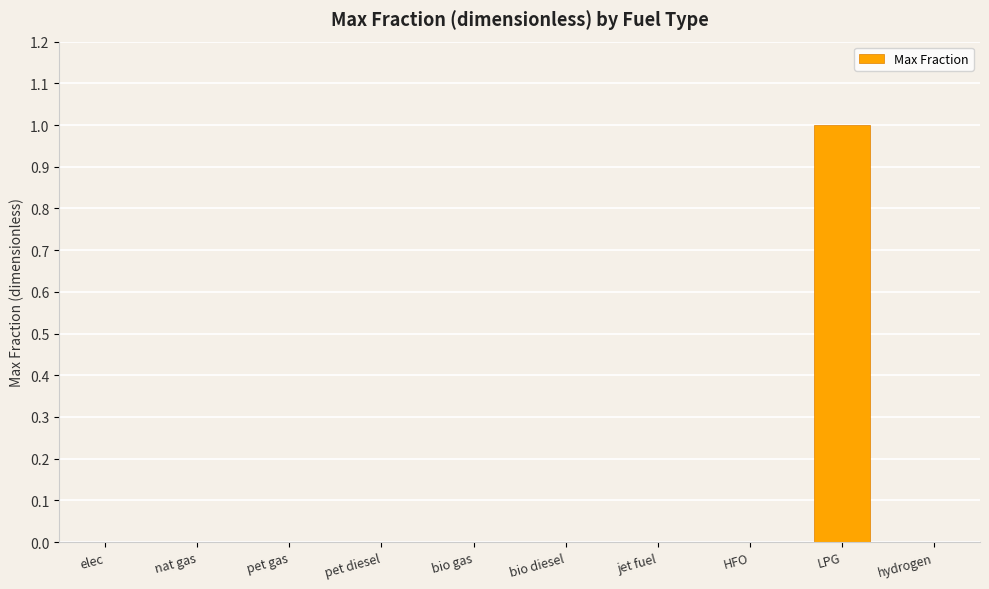

Does the chart contain stacked bars?

No